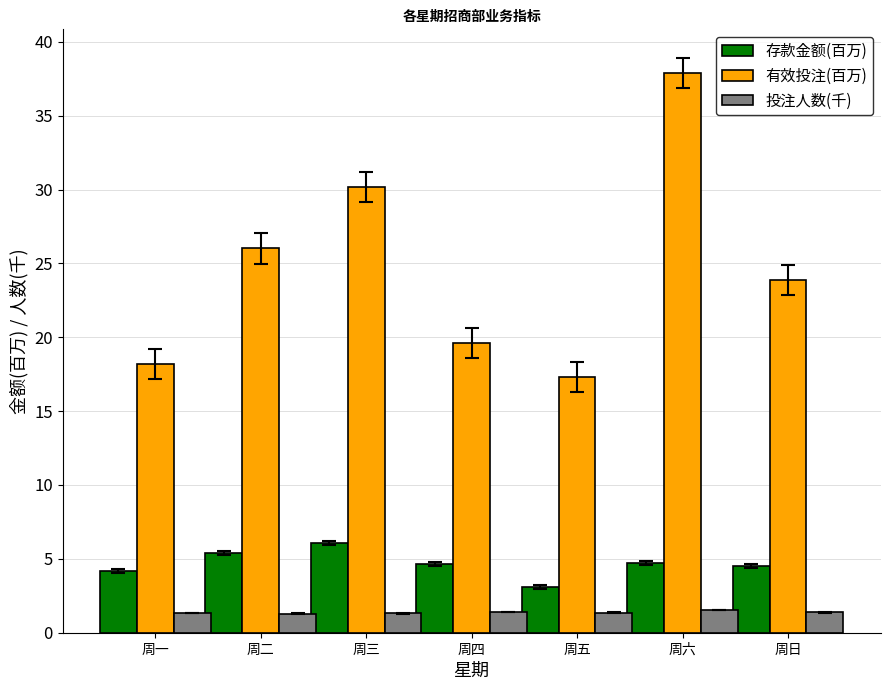

List the labels in order of 有效投注(百万) value, smallest first.

周五, 周一, 周四, 周日, 周二, 周三, 周六